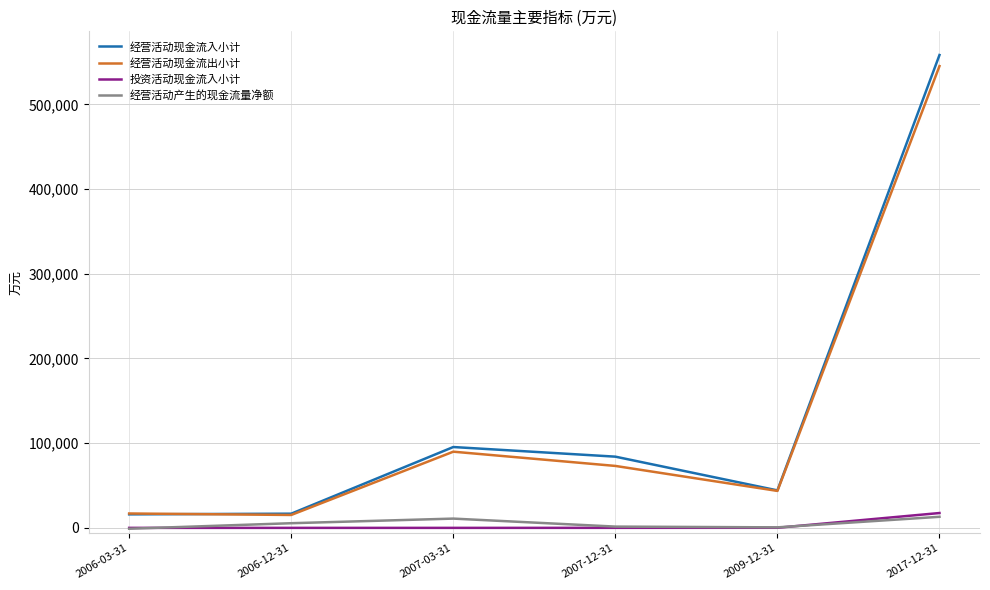

How many interior local peaks does the 经营活动产生的现金流量净额 series have?

1